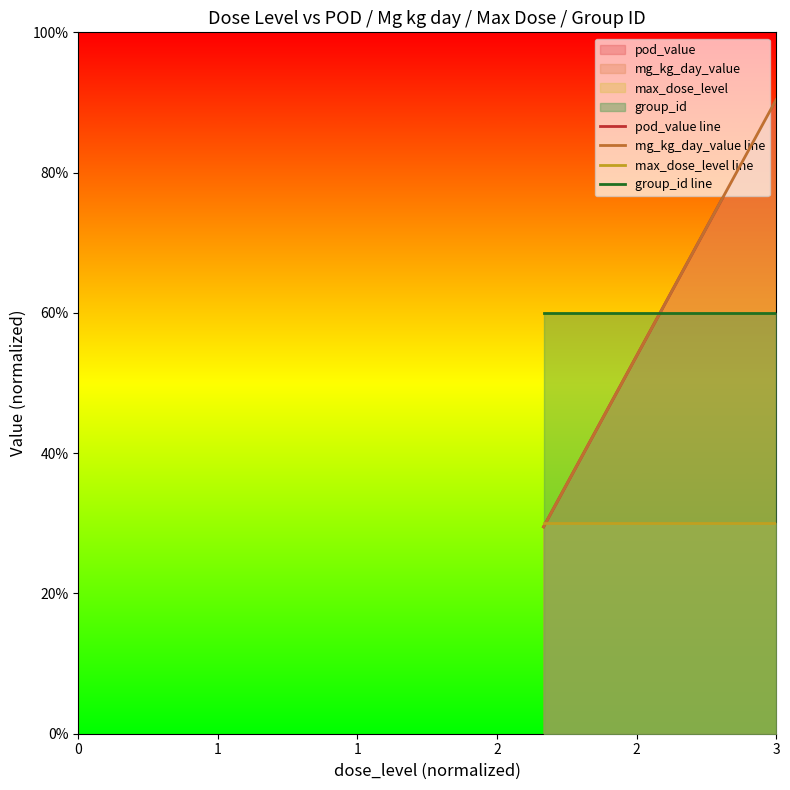

What is the difference between the maximum and minimum values in the pod_value line series?

60.9